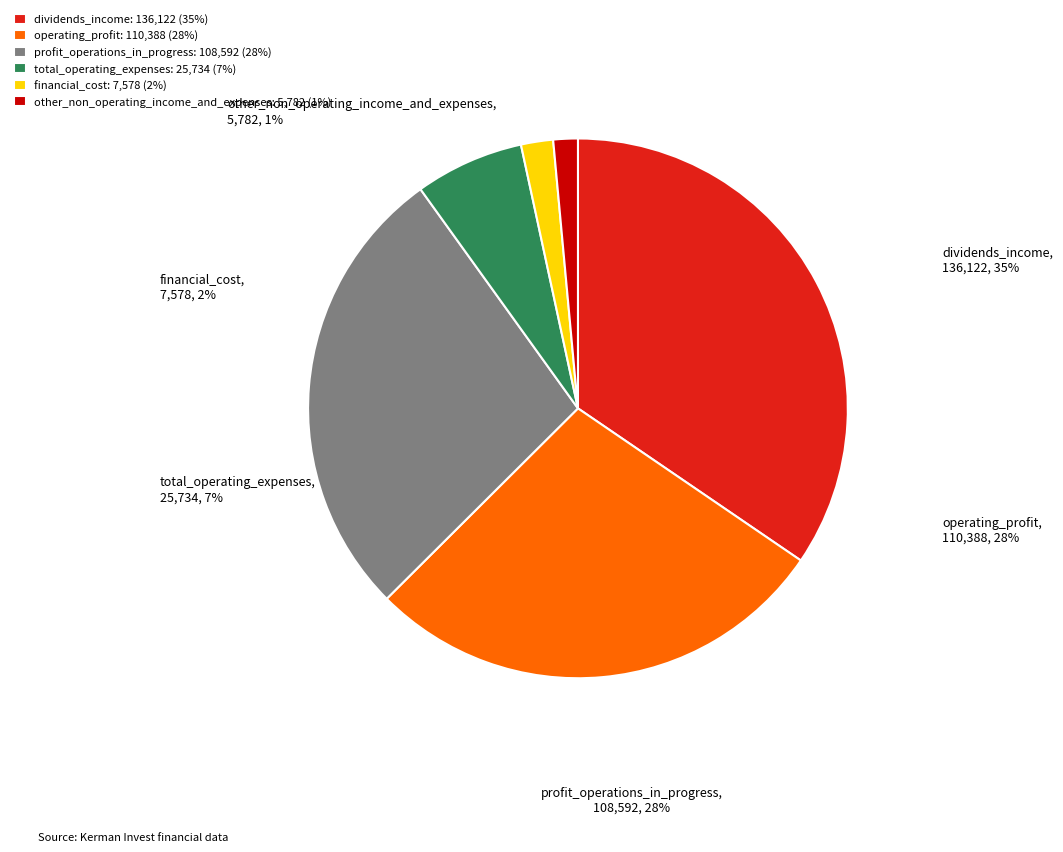

What is the total percentage of profit_operations_in_progress and financial_cost?

29.5%